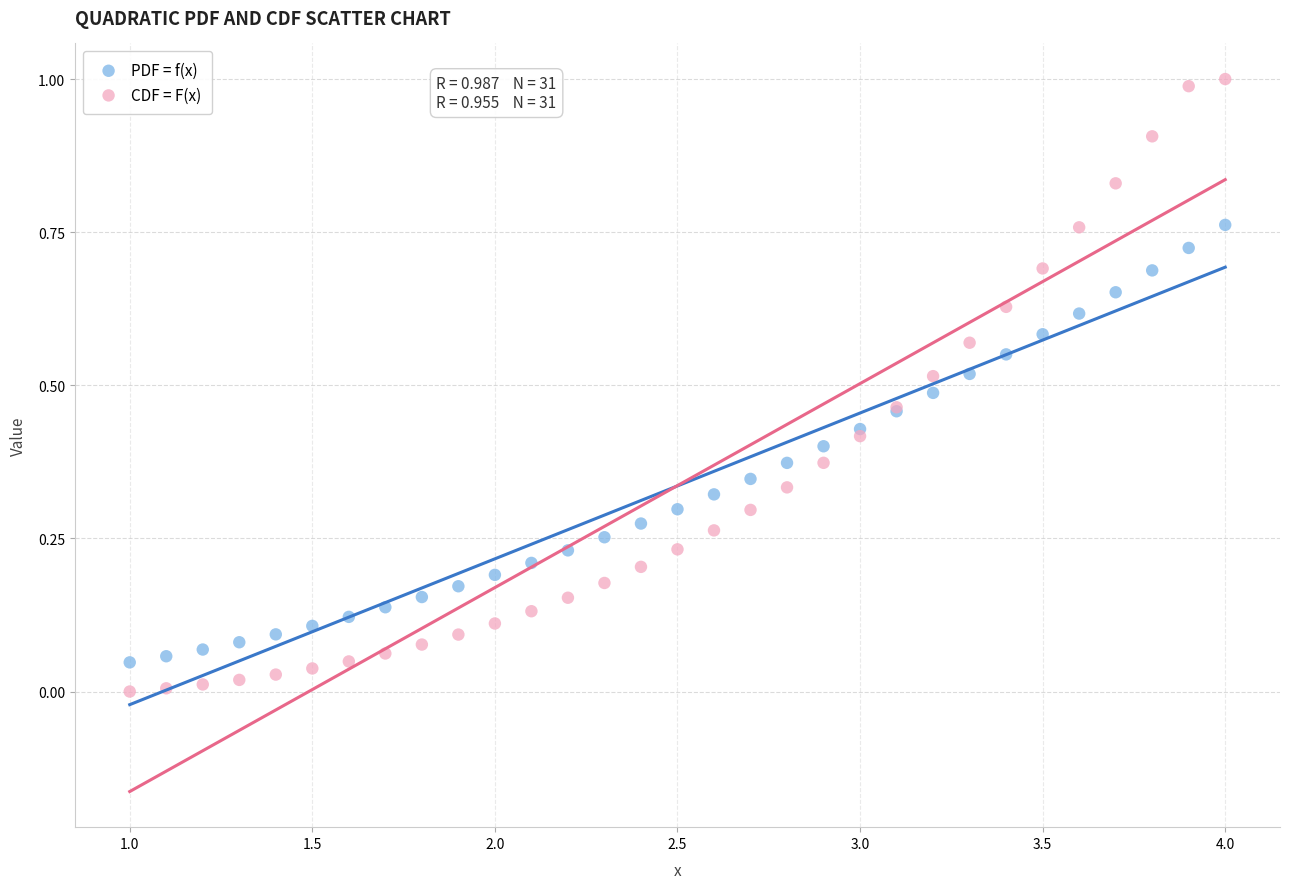

Which series contains the highest Y value?

CDF = F(x)